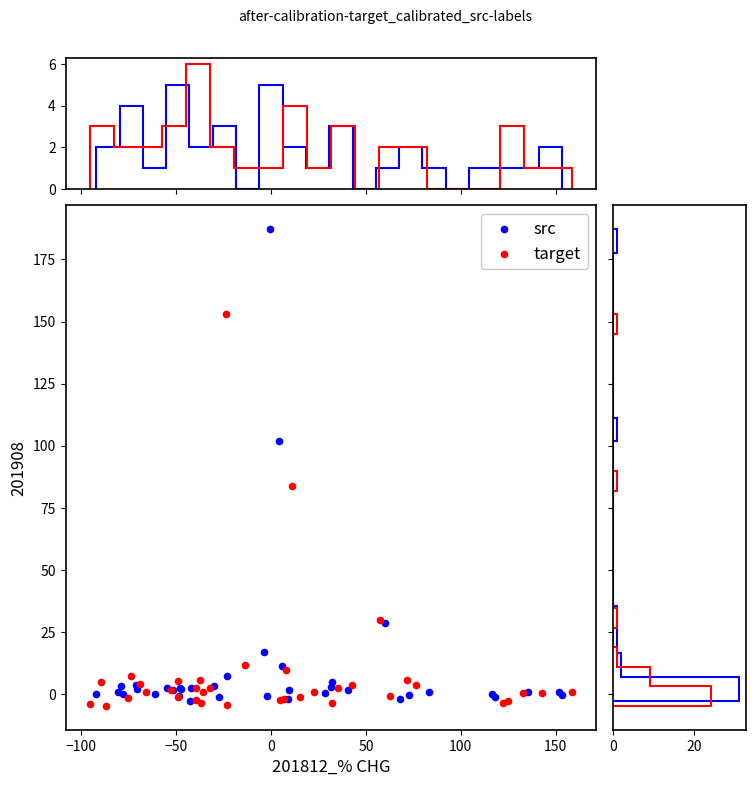

Which series has the widest spread of Y values?

src